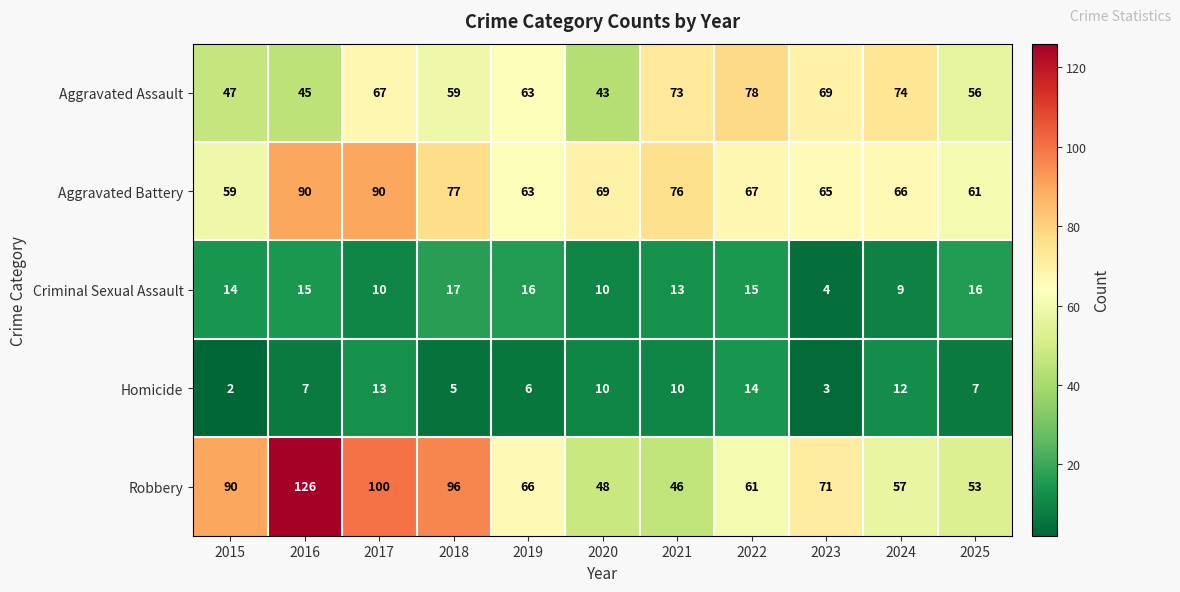

Which category has the highest value across all series?

2016